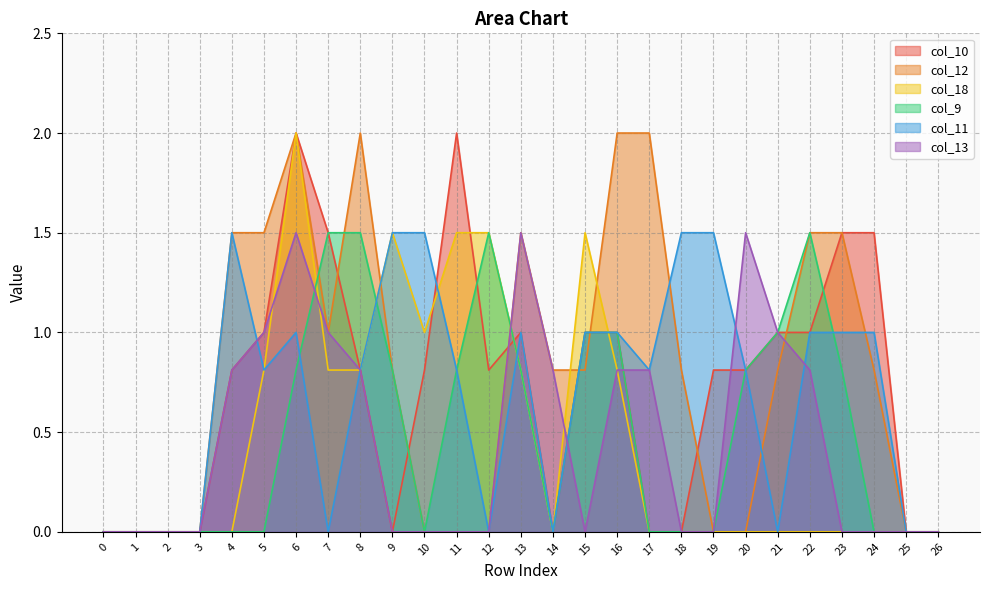

Count the col_9 values in the range 0 to 1.

23